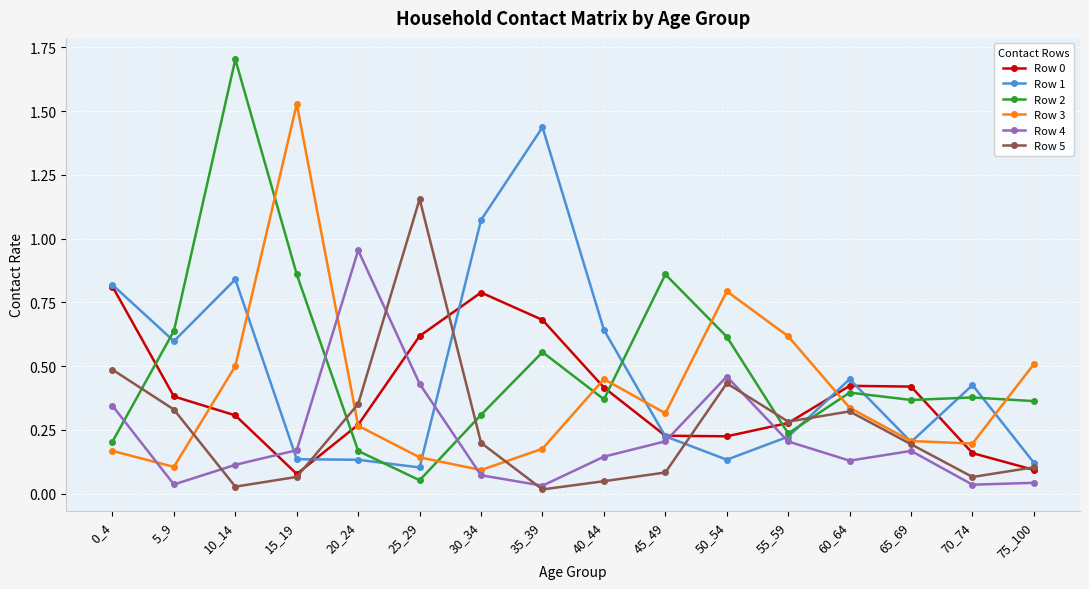

True or false: Row 1 has a value of 0.1 at 60_64.

False